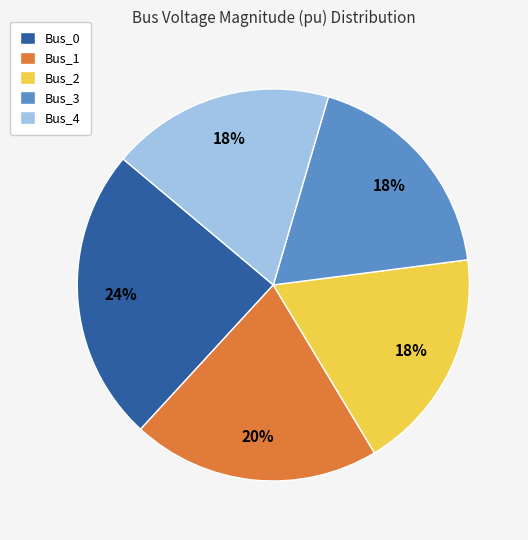

Is there any slice that represents more than half of the pie?

No